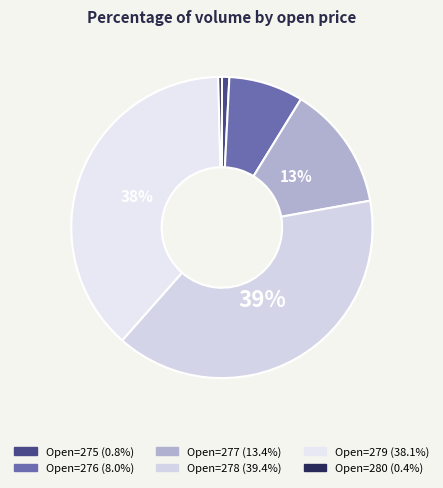

How many slices are in this pie chart?

6